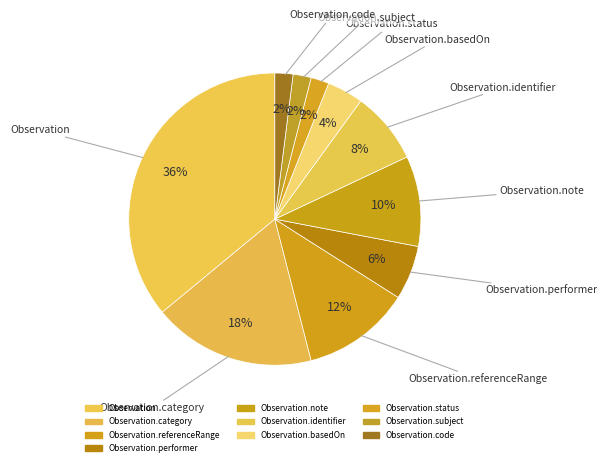

Rank the categories by value from highest to lowest.

Observation, Observation.category, Observation.referenceRange, Observation.note, Observation.identifier, Observation.performer, Observation.basedOn, Observation.status, Observation.subject, Observation.code